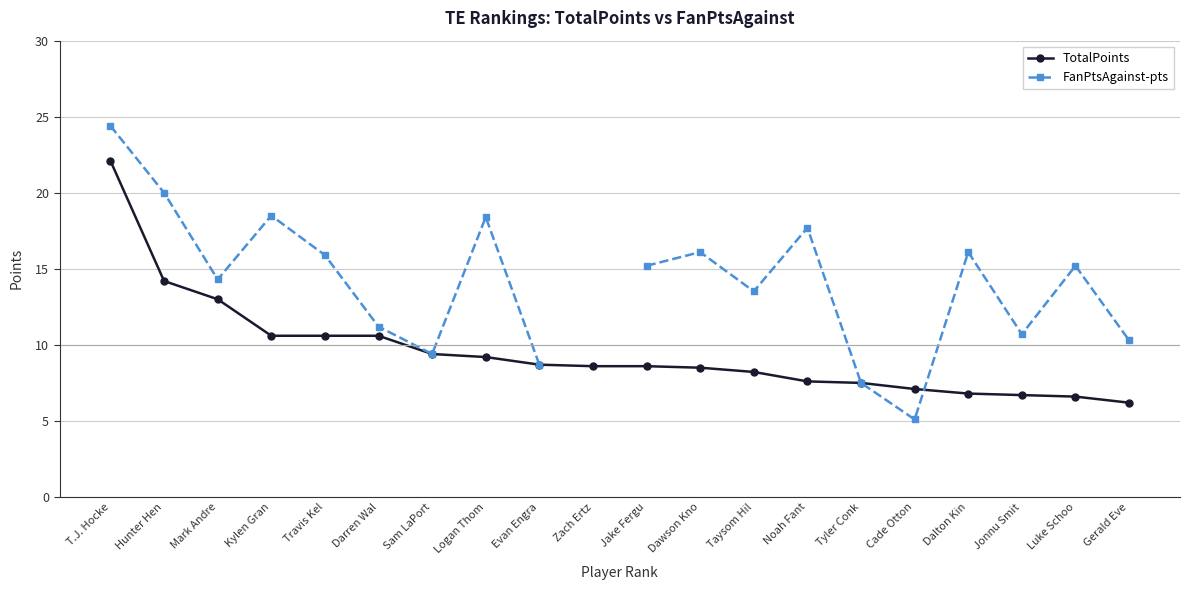

At which category does FanPtsAgainst-pts reach its first local valley?

Mark Andre